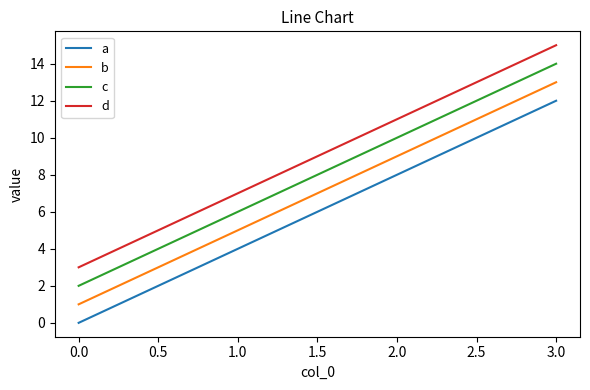

True or false: b and d cross at least once.

False